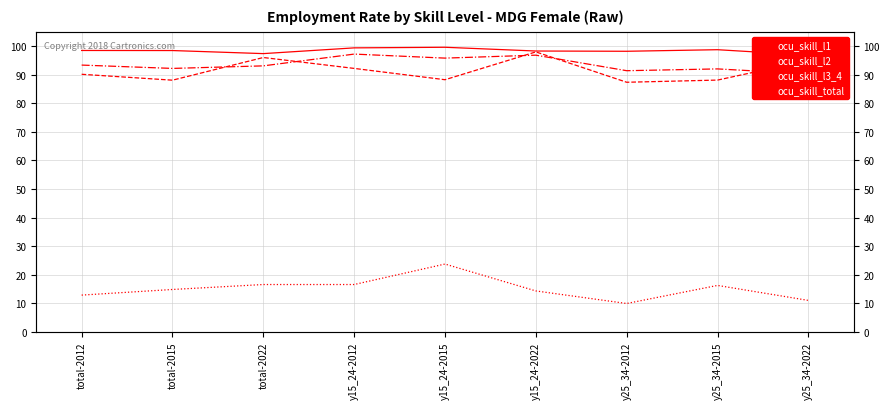

What is the difference between the maximum and minimum values in the ocu_skill_l1 series?

2.7